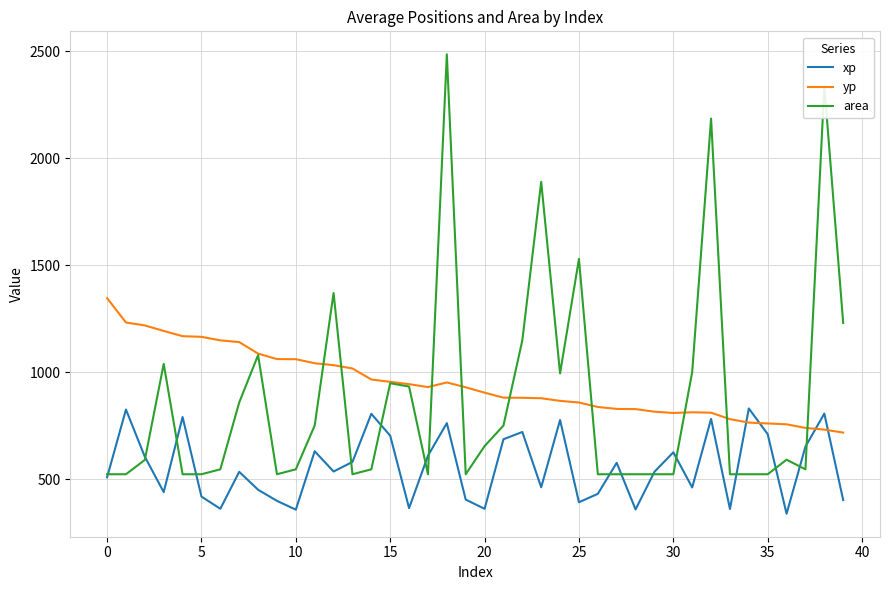

List the series in order of their peak value, lowest first.

xp, yp, area